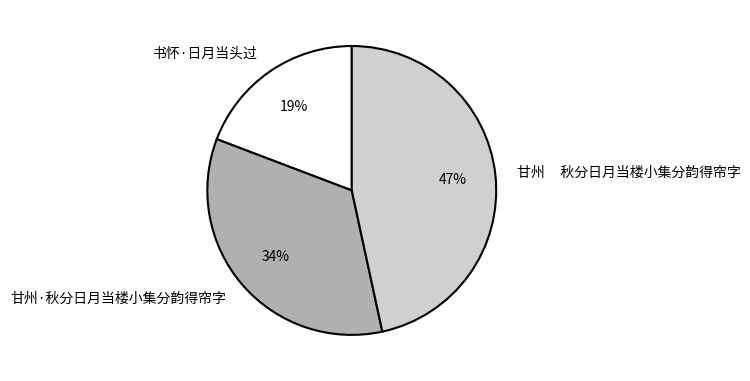

To the nearest percent, what percentage of the pie is 甘州 秋分日月当楼小集分韵得帘字?

47%